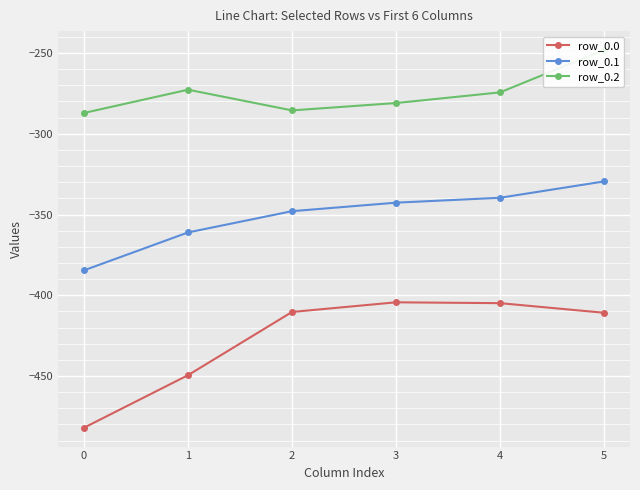

How many lines are shown in the chart?

3